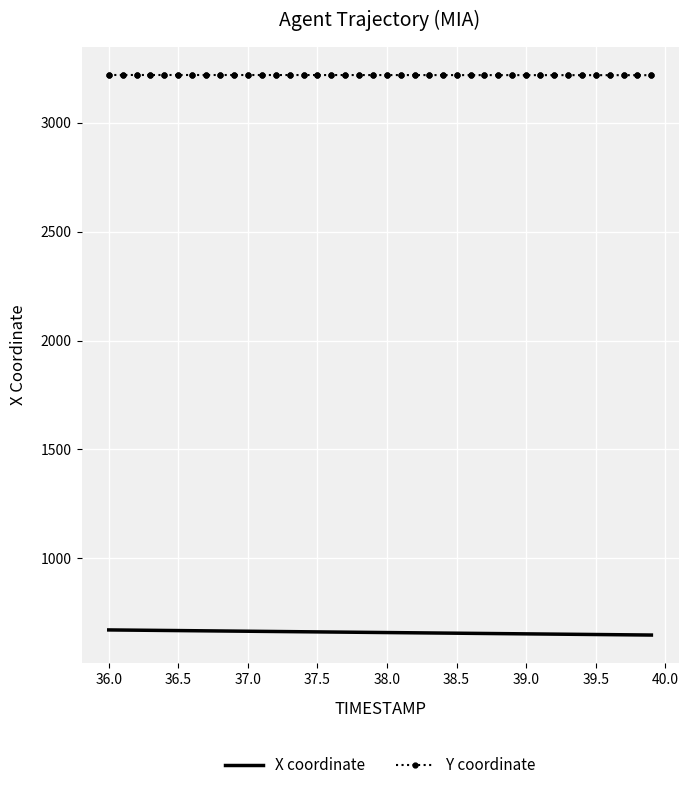

Rank the series by their average value, from lowest to highest.

X coordinate, Y coordinate